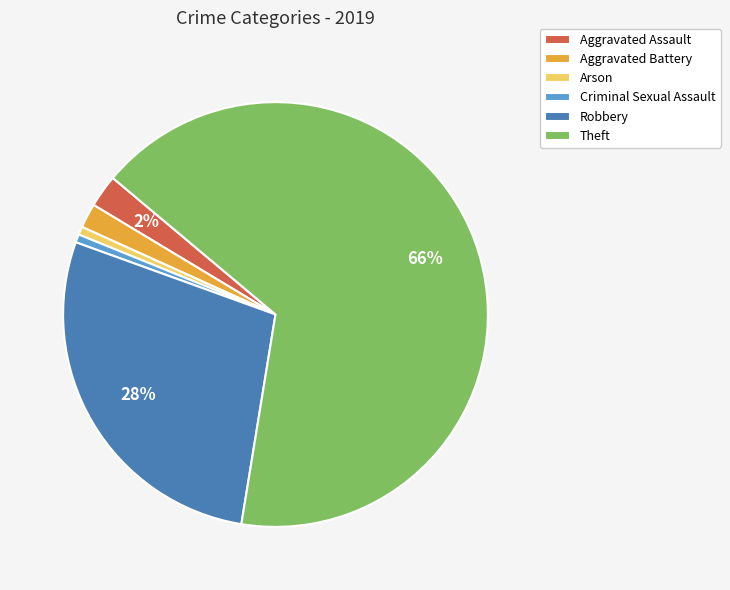

How many slices are in this pie chart?

6